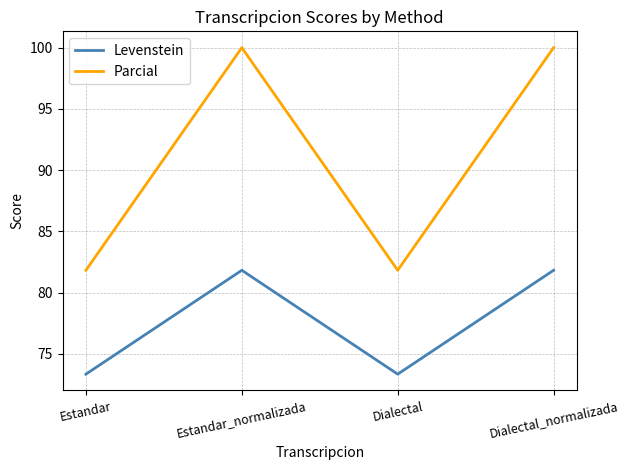

How many lines are shown in the chart?

2